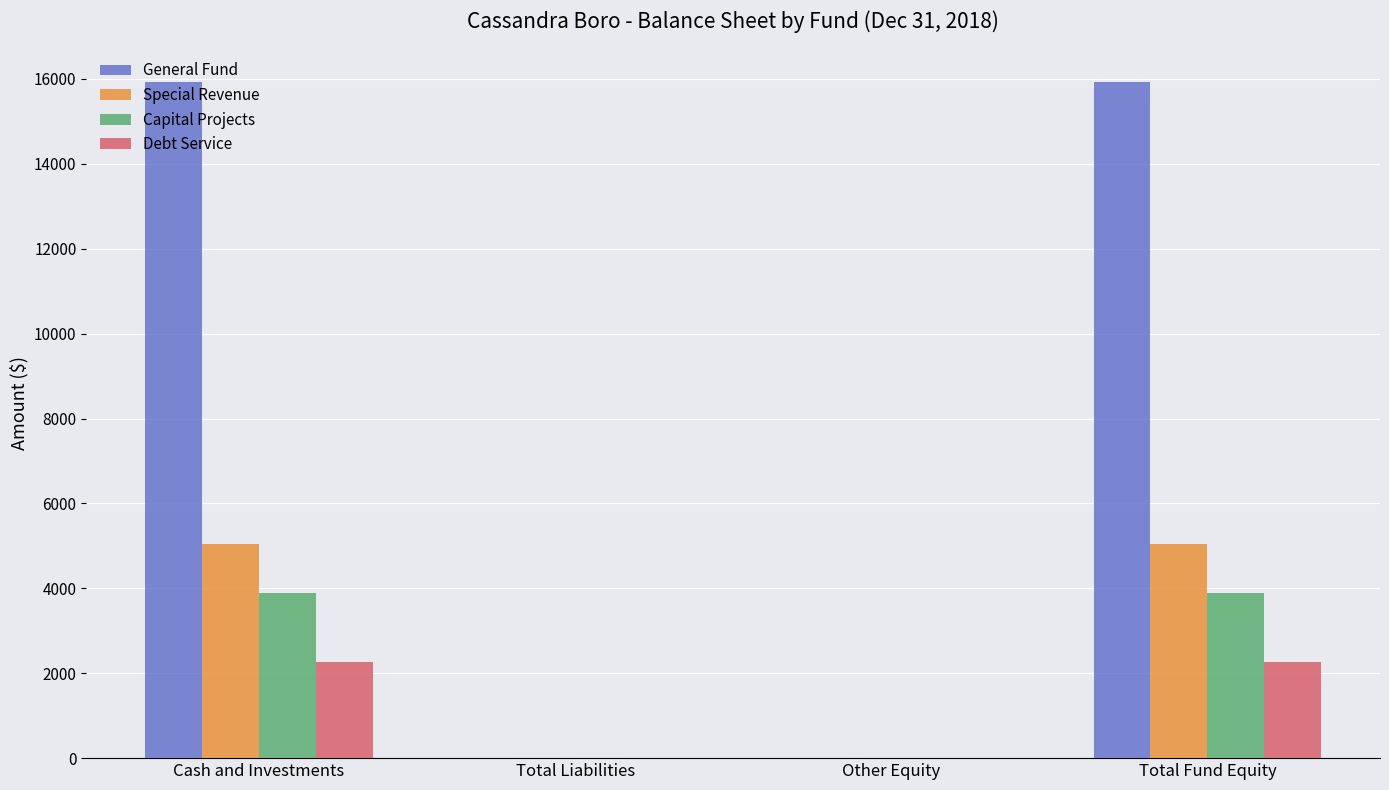

Which series changed the most between Total Liabilities and Total Fund Equity?

General Fund